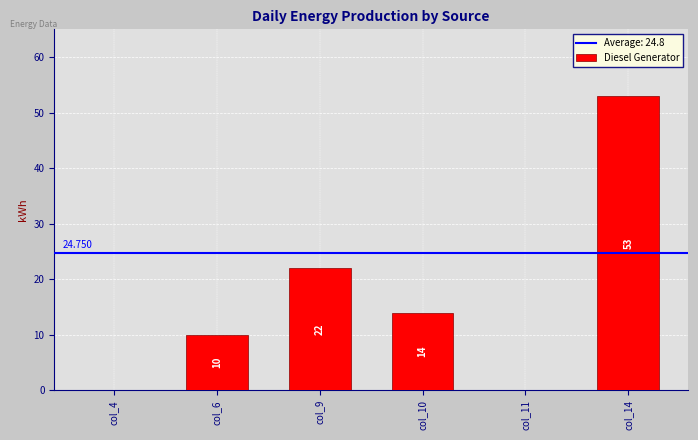

Where does the data first go above 14?

col_9